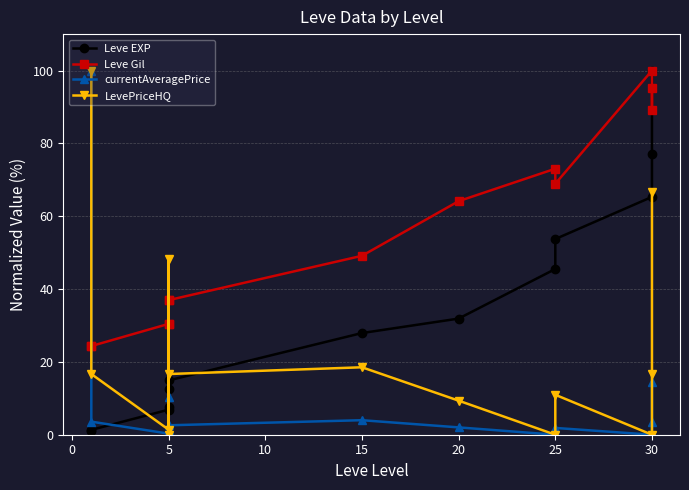

What are all the series names shown in the legend?

Leve EXP, Leve Gil, currentAveragePrice, LevePriceHQ